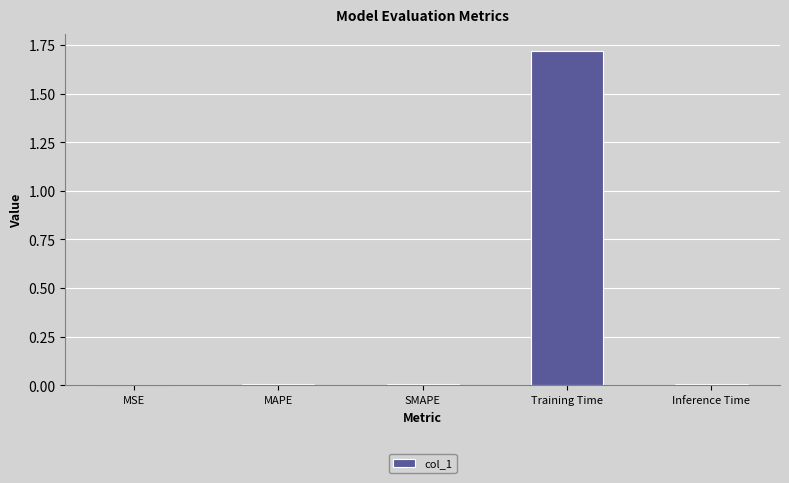

The chart shows a value of 0.0 at Inference Time. True or false?

True